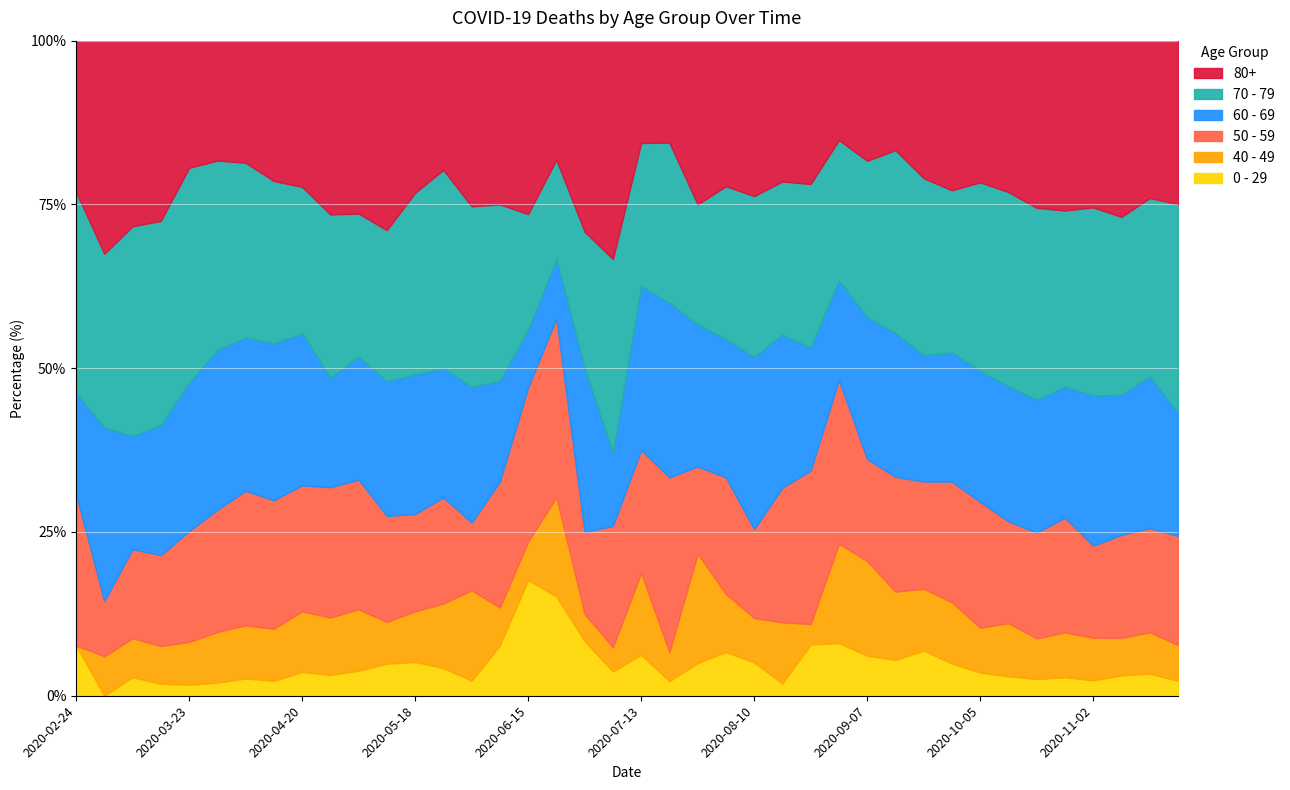

At which label does 0 - 29 reach its peak?

2020-06-15